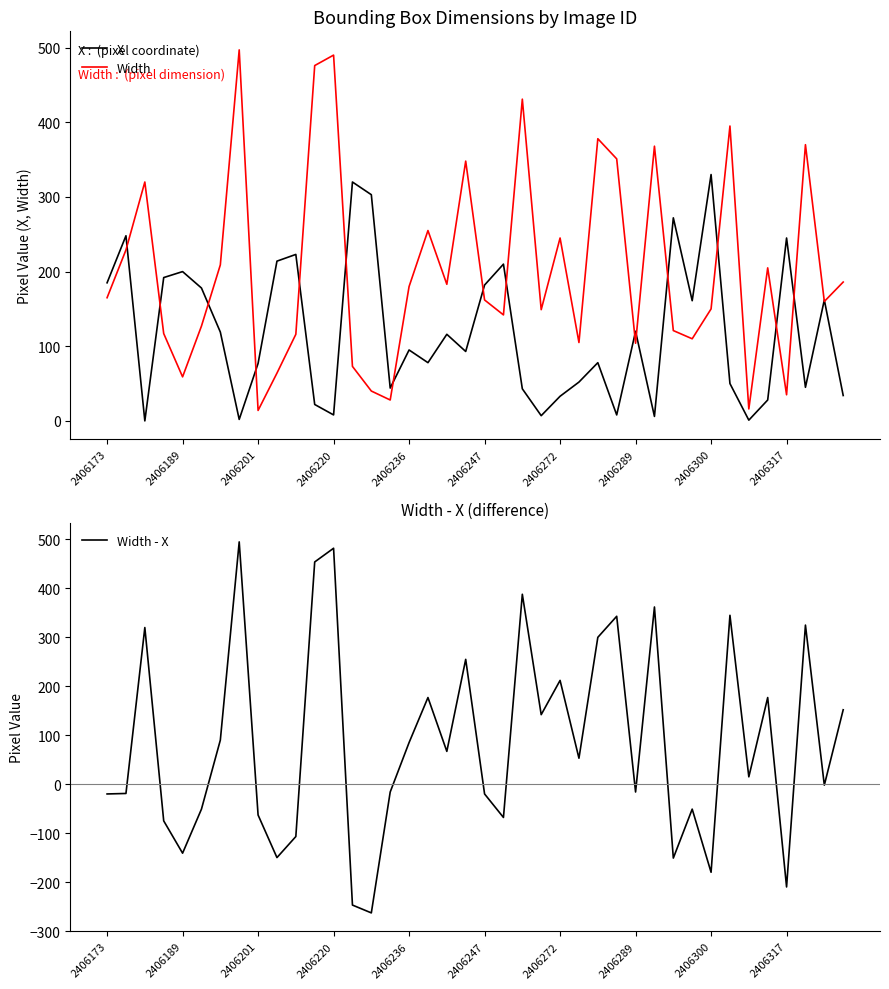

What is the highest value of the Width series?

497